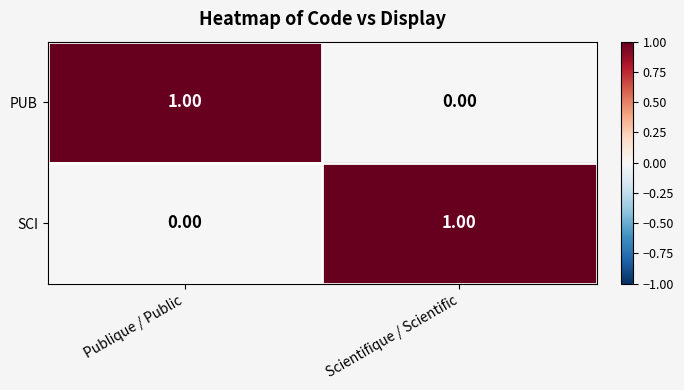

At which label does PUB reach its minimum?

Scientifique / Scientific